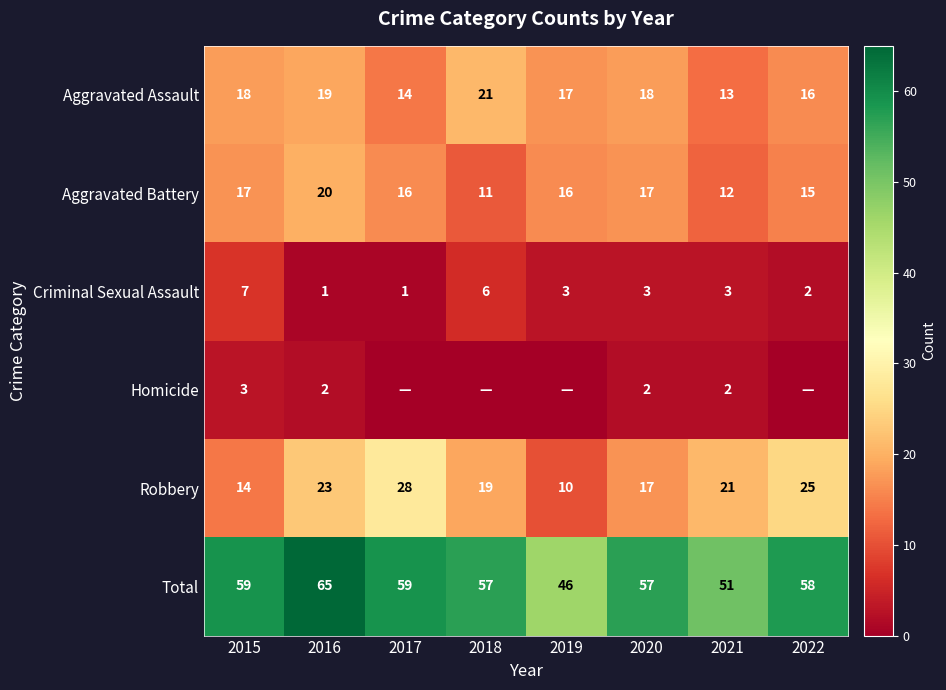

Which category has the highest value in the Aggravated Assault series?

2018